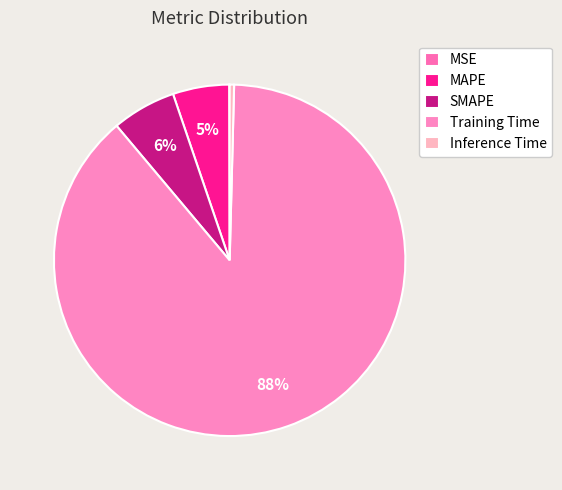

Which slice is the largest?

Training Time